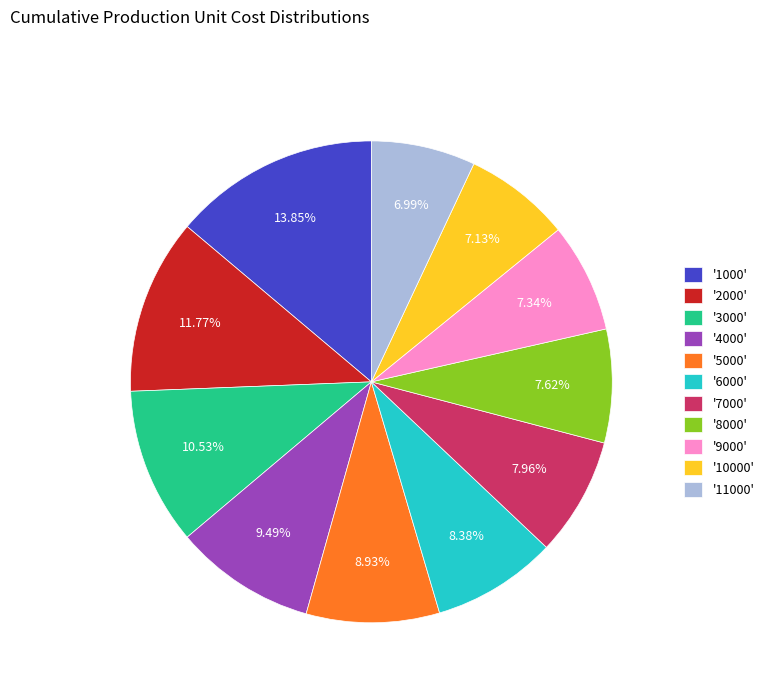

Do '1000' and '4000' together represent more than half of the pie?

No